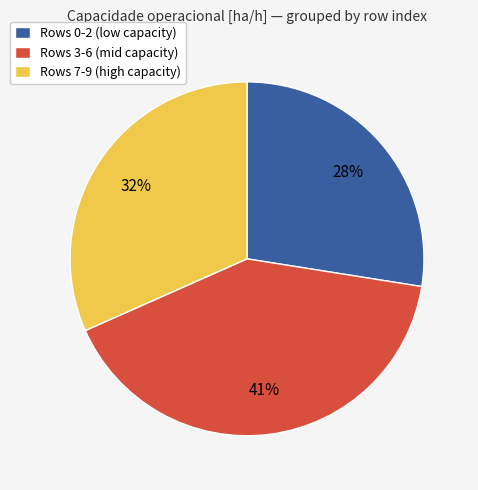

Is it true that Rows 7-9 (high capacity) is 32% of the pie?

True